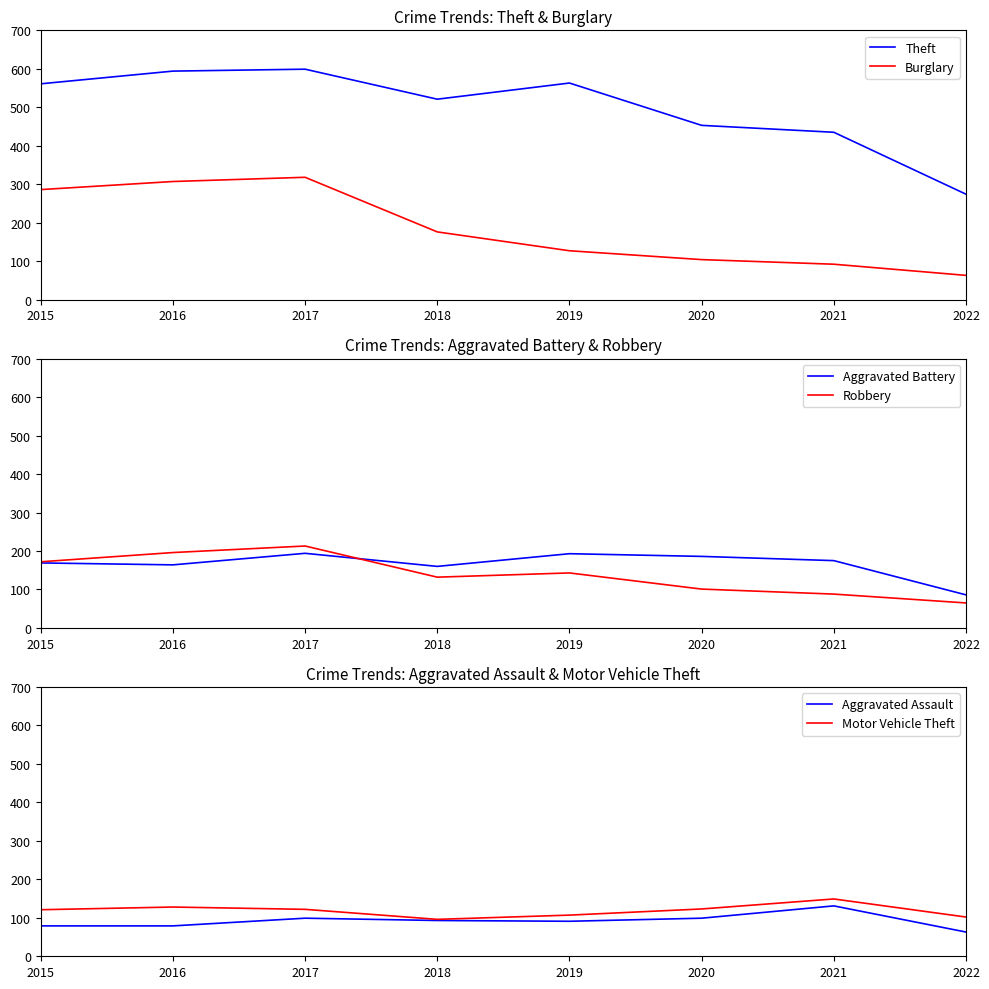

What is the total value across all series at 2016?

1468